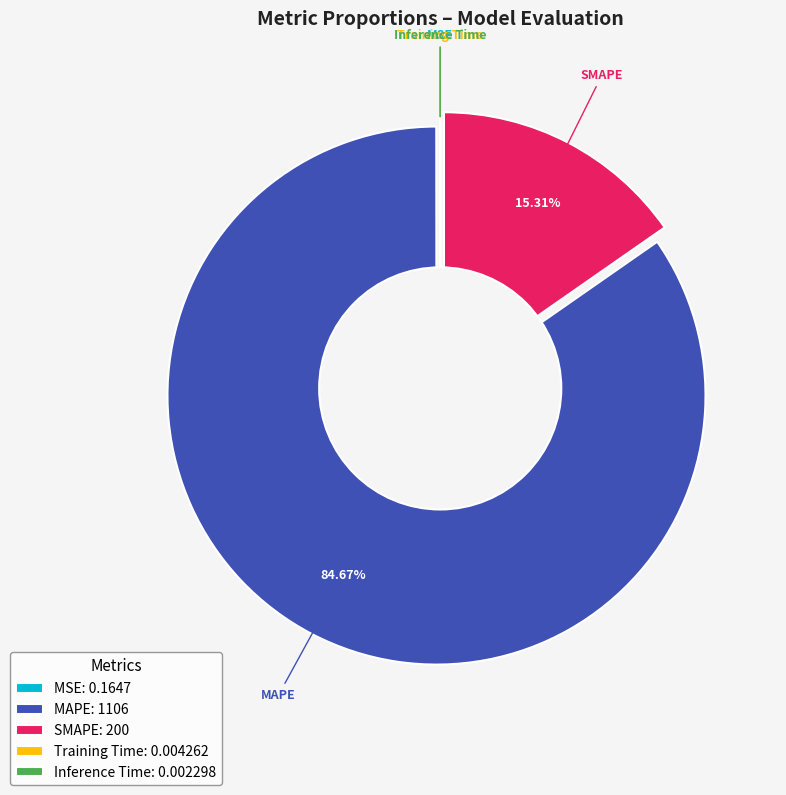

To the nearest percent, what is the difference between the largest and smallest slice percentages?

85%